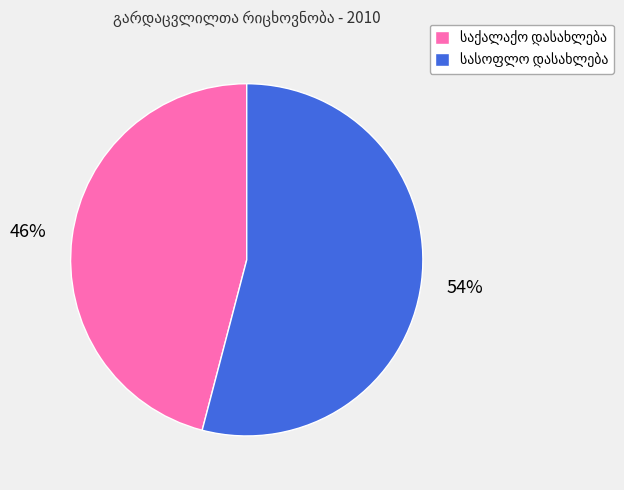

Is there any slice that represents more than half of the pie?

Yes